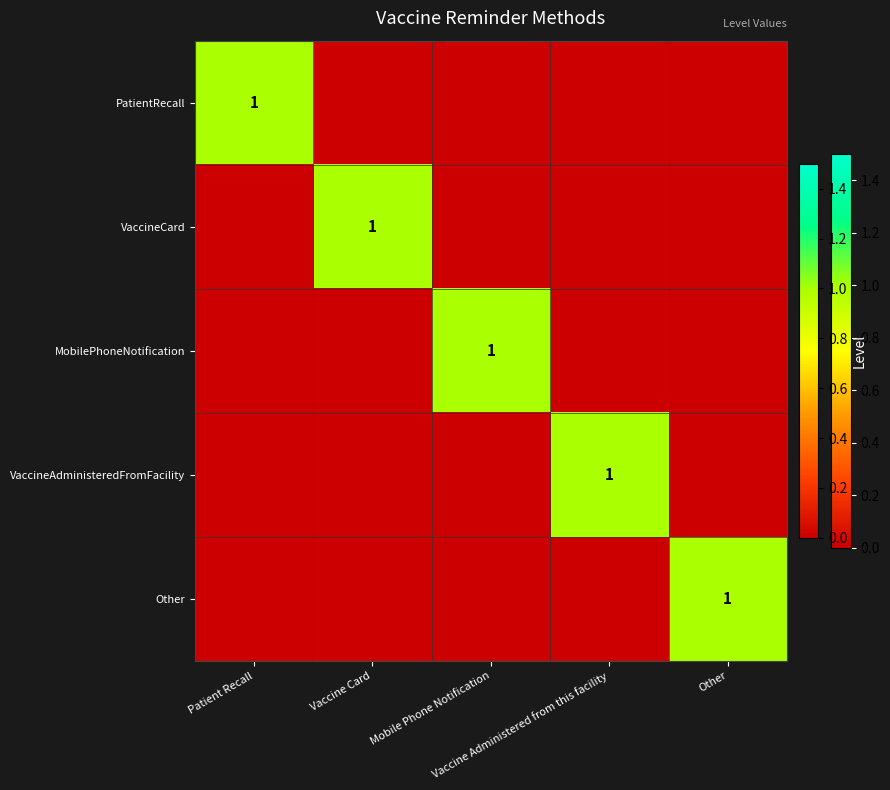

What is the spread (max minus min) of values at Patient Recall?

1